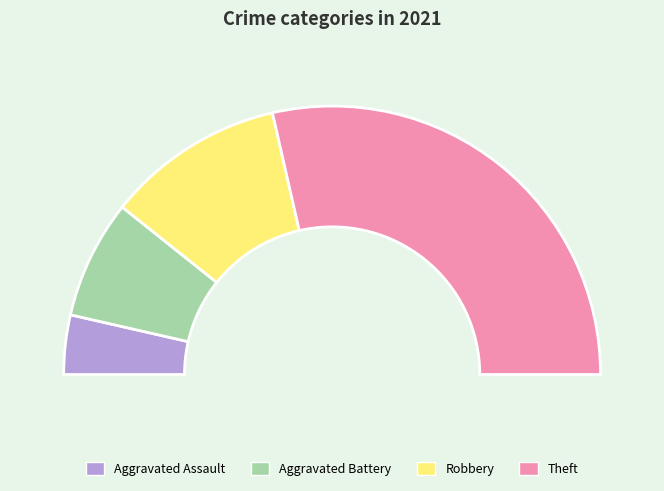

How many segments does this pie chart have?

4